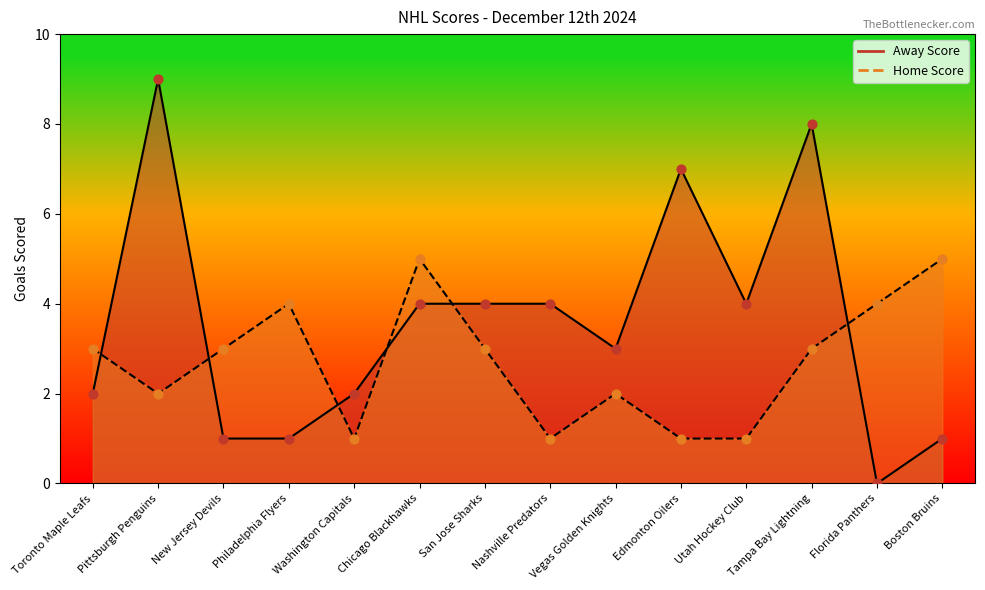

Which series has the widest spread of Y values?

Away Score line